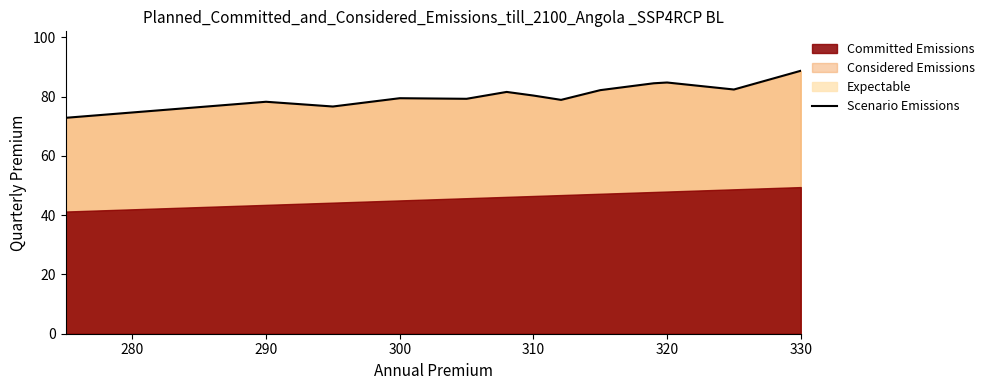

How many lines are shown in the chart?

1